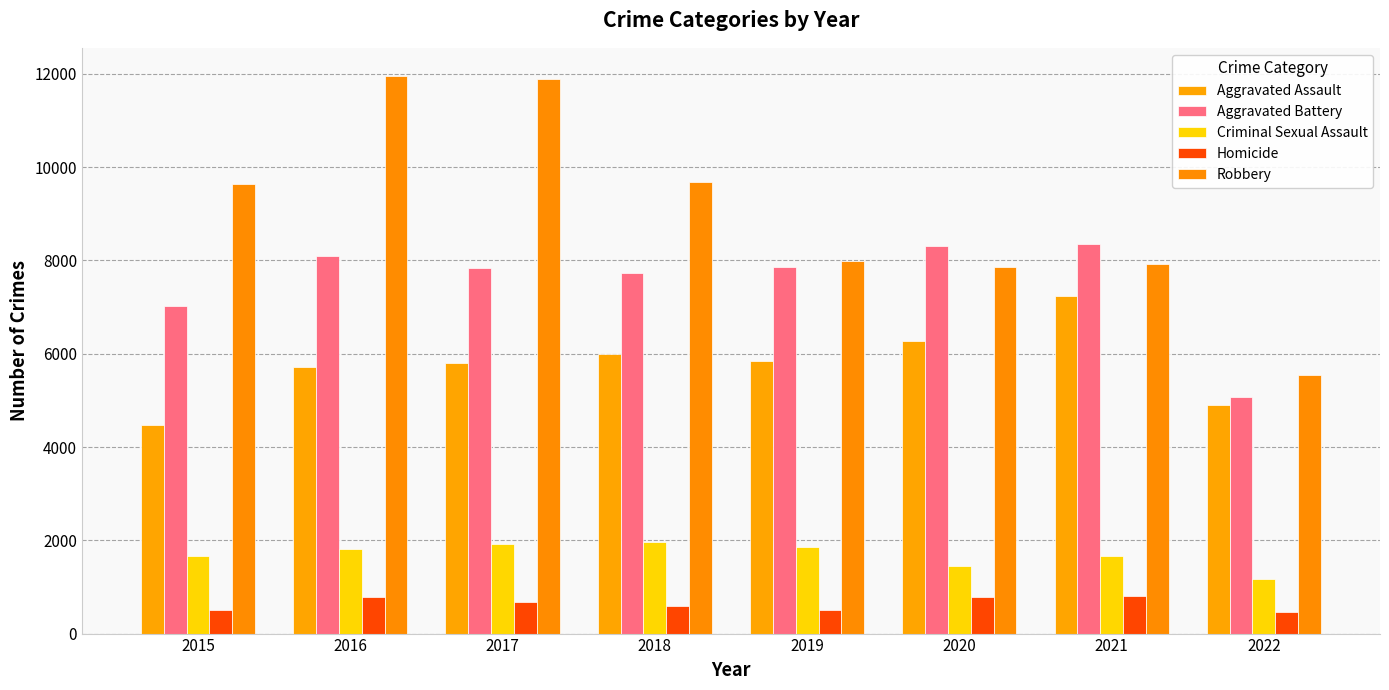

Where does the Aggravated Assault series first go above 5840?

2018